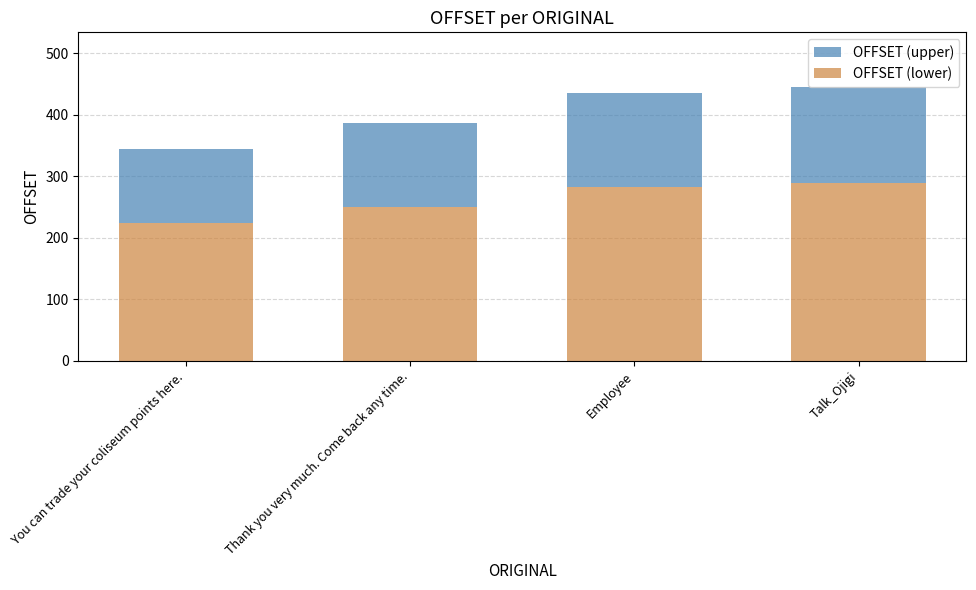

Is it true that OFFSET (lower) equals 147.9 at Talk_Ojigi?

False